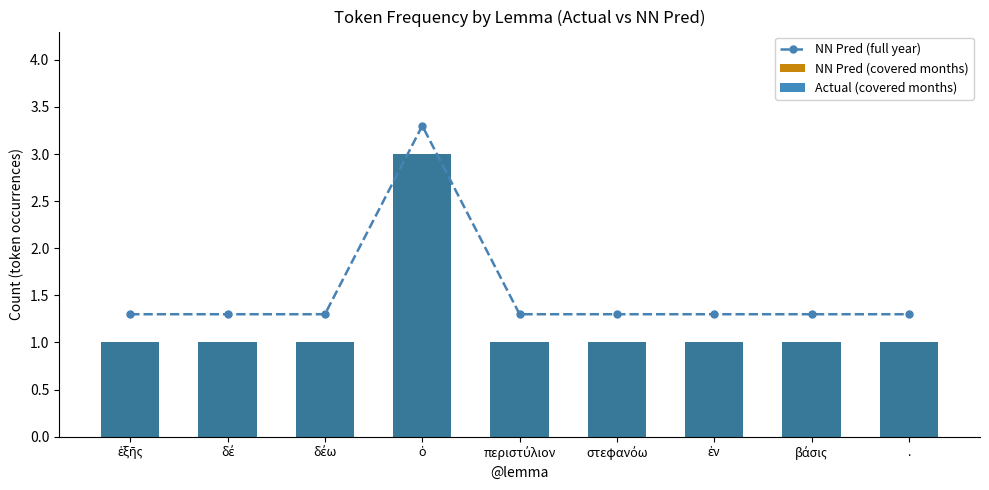

What is the label of the 2nd bar from the right?

βάσις